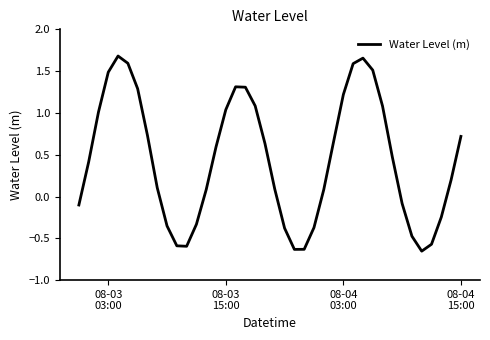

What is the difference between the maximum and second lowest values?

2.3